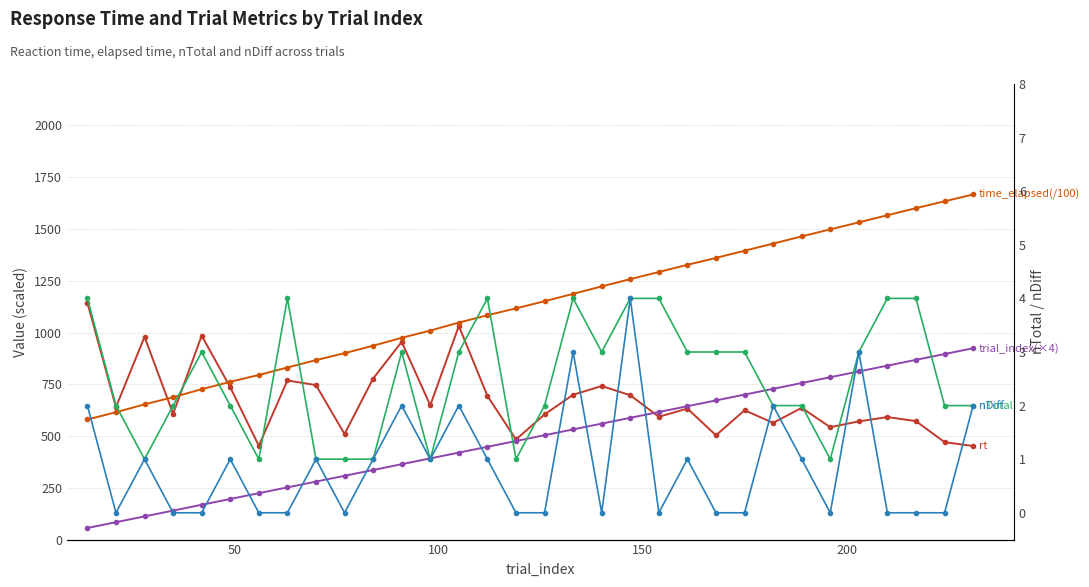

Is this an area chart (filled region under the line)?

No